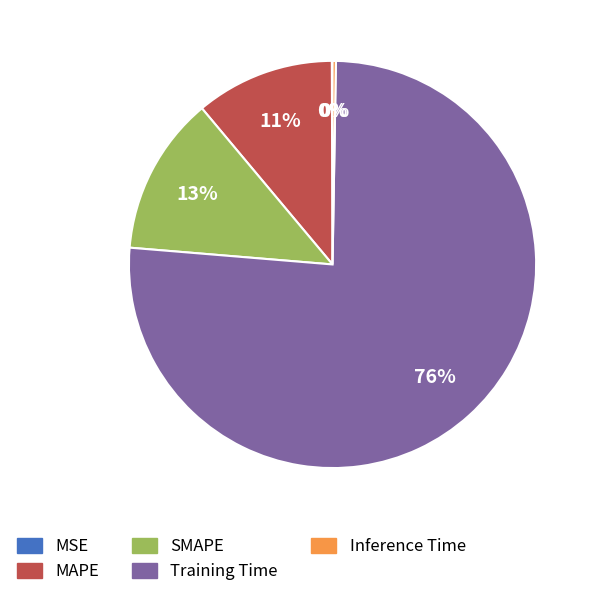

Which category has the biggest portion of the pie?

Training Time